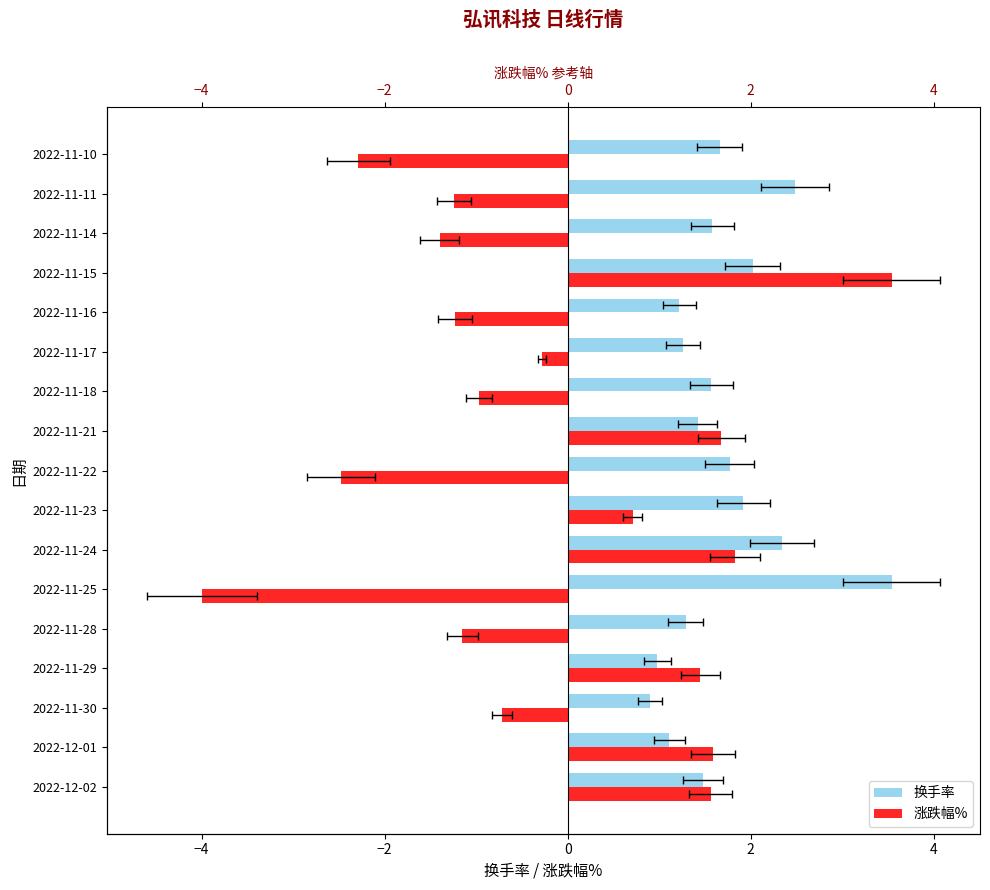

Reading right to left, transcribe all the data shown in this chart.

换手率: 1.7	2.5	1.6	2.0	1.2	1.3	1.6	1.4	1.8	1.9	2.3	3.5	1.3	1.0	0.9	1.1	1.5
涨跌幅%: -2.3	-1.2	-1.4	3.5	-1.2	-0.3	-1.0	1.7	-2.5	0.7	1.8	-4.0	-1.1	1.4	-0.7	1.6	1.6